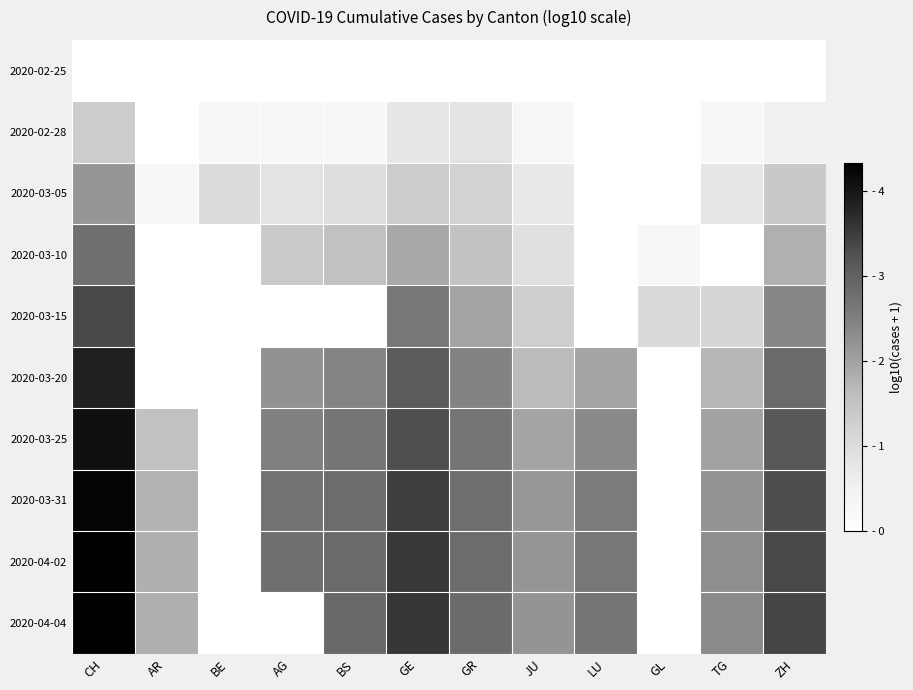

Reading left to right, extract all data points from this chart.

2020-02-25: CH=0.0	AR=0.0	BE=0.0	AG=0.0	BS=0.0	GE=0.0	GR=0.0	JU=0.0	LU=0.0	GL=0.0	TG=0.0	ZH=0.0
2020-02-28: CH=1.3	AR=0.0	BE=0.3	AG=0.3	BS=0.3	GE=0.8	GR=0.8	JU=0.3	LU=0.0	GL=0.0	TG=0.3	ZH=0.5
2020-03-05: CH=2.2	AR=0.3	BE=1.0	AG=0.8	BS=1.0	GE=1.3	GR=1.2	JU=0.7	LU=0.0	GL=0.0	TG=0.8	ZH=1.4
2020-03-10: CH=2.8	AR=0.0	BE=0.0	AG=1.4	BS=1.5	GE=1.9	GR=1.5	JU=0.9	LU=0.0	GL=0.3	TG=0.0	ZH=1.8
2020-03-15: CH=3.3	AR=0.0	BE=0.0	AG=0.0	BS=0.0	GE=2.6	GR=2.0	JU=1.3	LU=0.0	GL=1.0	TG=1.1	ZH=2.4
2020-03-20: CH=3.9	AR=0.0	BE=0.0	AG=2.2	BS=2.4	GE=3.1	GR=2.5	JU=1.7	LU=2.0	GL=0.0	TG=1.7	ZH=2.9
2020-03-25: CH=4.1	AR=1.5	BE=0.0	AG=2.5	BS=2.7	GE=3.3	GR=2.7	JU=2.0	LU=2.4	GL=0.0	TG=2.0	ZH=3.1
2020-03-31: CH=4.3	AR=1.8	BE=0.0	AG=2.7	BS=2.8	GE=3.5	GR=2.8	JU=2.1	LU=2.6	GL=0.0	TG=2.2	ZH=3.3
2020-04-02: CH=4.3	AR=1.8	BE=0.0	AG=2.8	BS=2.9	GE=3.5	GR=2.8	JU=2.2	LU=2.6	GL=0.0	TG=2.3	ZH=3.4
2020-04-04: CH=4.3	AR=1.8	BE=0.0	AG=0.0	BS=2.9	GE=3.6	GR=2.8	JU=2.2	LU=2.7	GL=0.0	TG=2.3	ZH=3.4